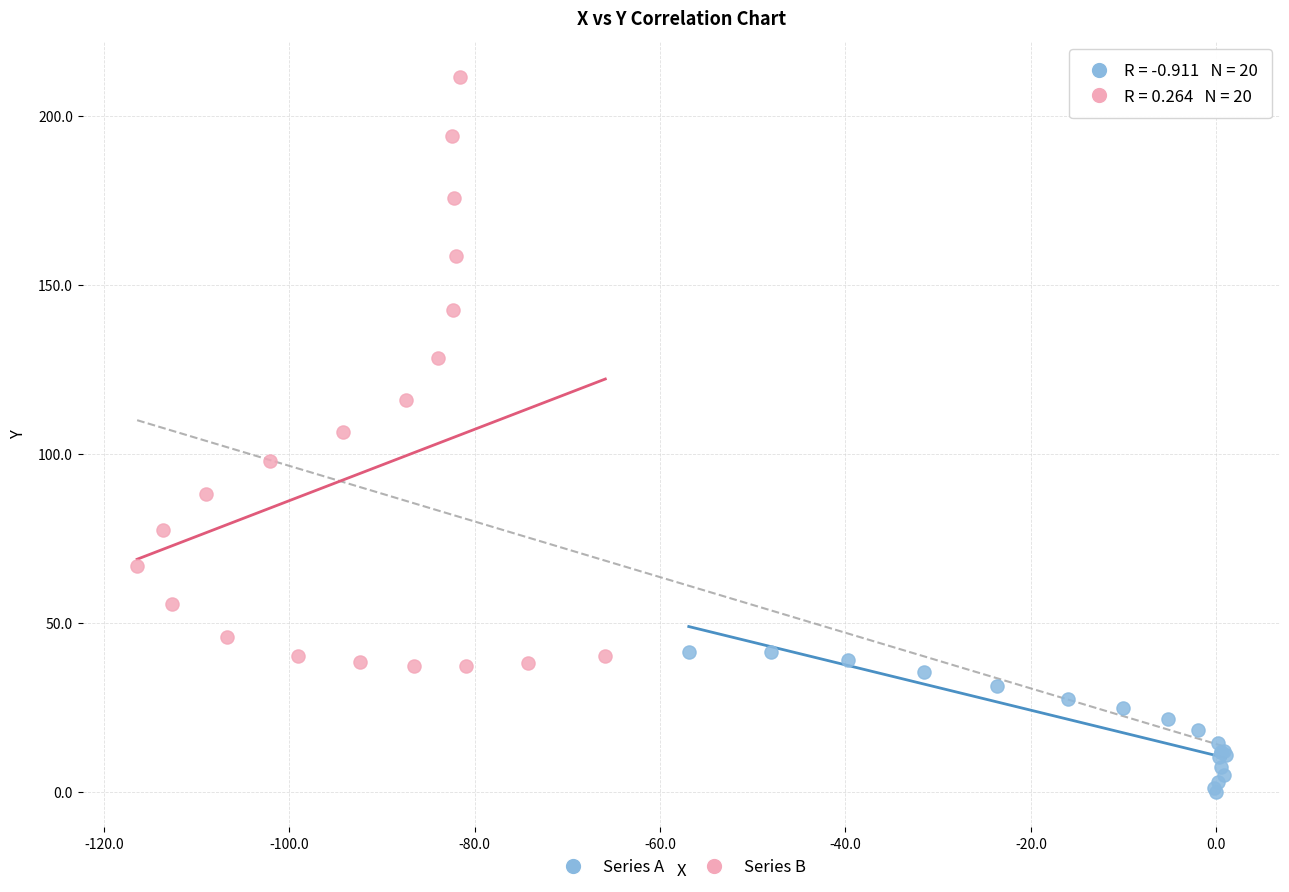

Which series reaches the minimum Y coordinate?

Series A